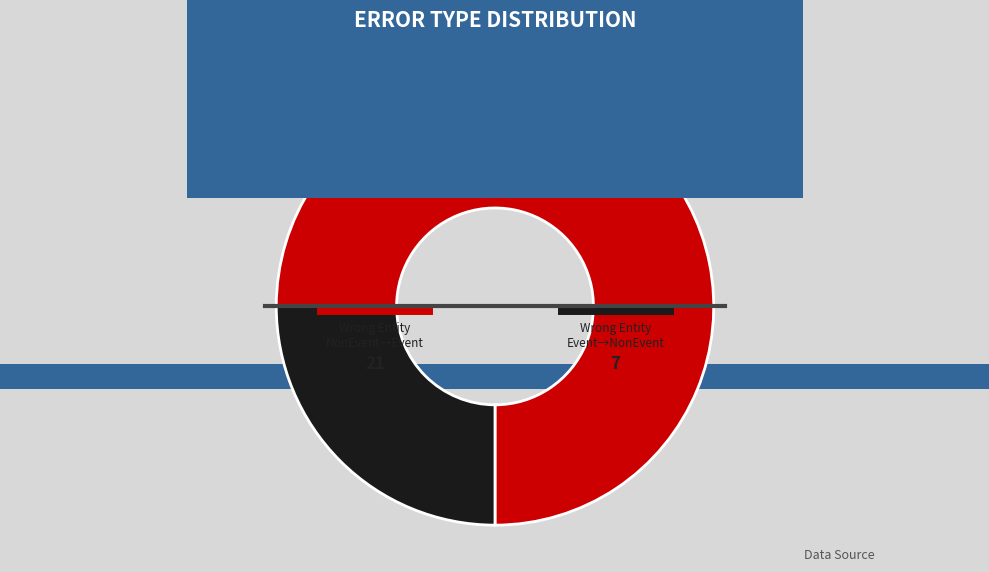

Count the number of slices in the pie.

2